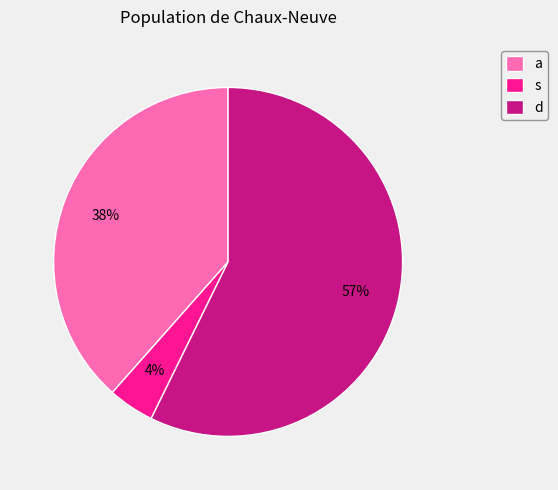

Between d and a, which is larger?

d